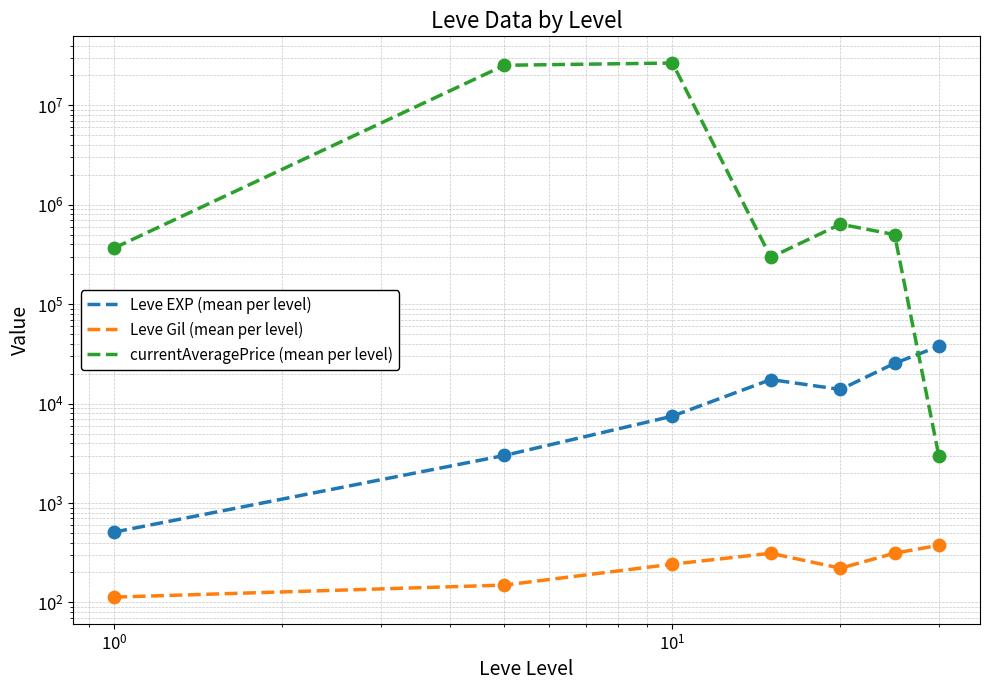

Which series has the widest spread of Y values?

currentAveragePrice (mean per level)